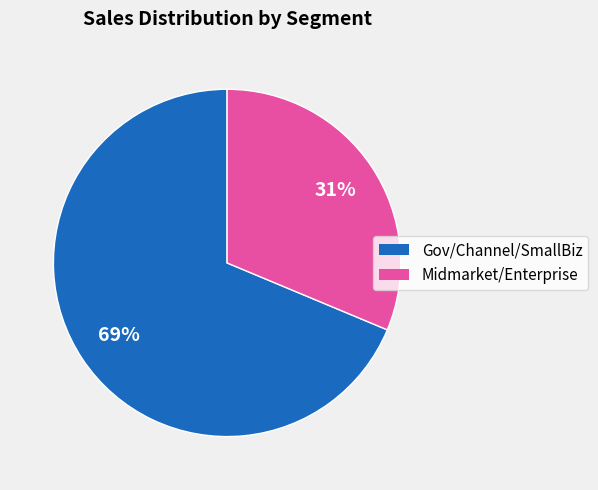

Is there a majority slice in this chart?

Yes